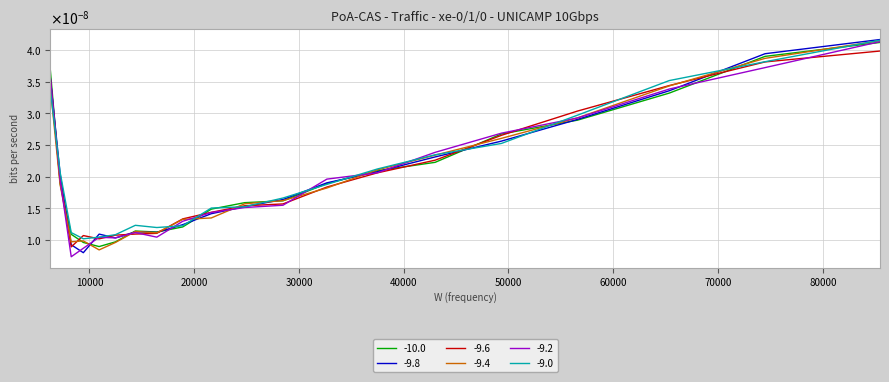

Does the chart have visible grid lines?

Yes